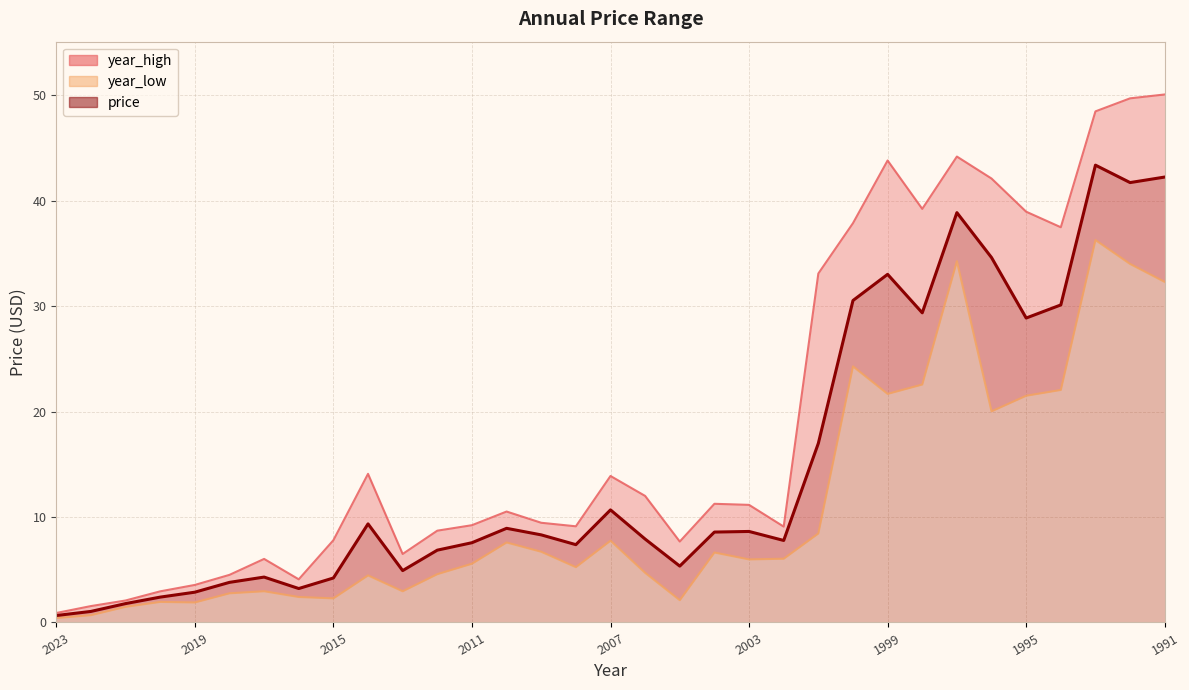

In year_high, how many points are higher than both neighbors (excluding endpoints)?

7